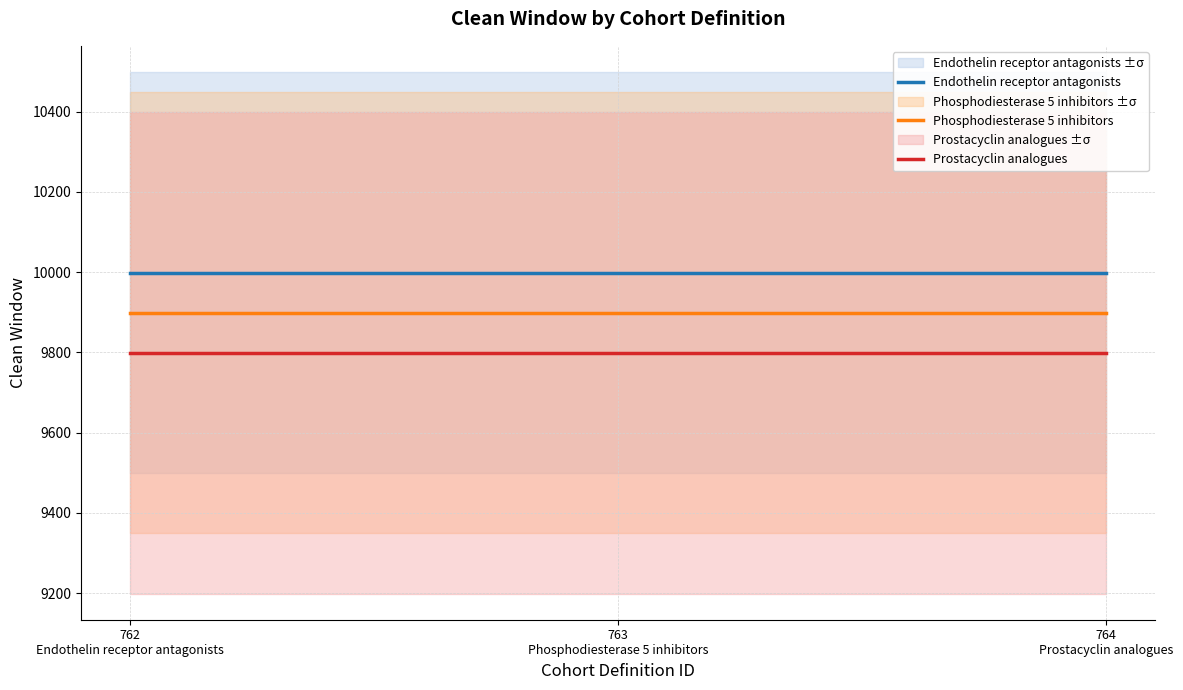

Reading right to left, list all the values displayed in this chart.

Endothelin receptor antagonists: 764
Prostacyclin analogues=9999	763
Phosphodiesterase 5 inhibitors=9999	762
Endothelin receptor antagonists=9999
Phosphodiesterase 5 inhibitors: 764
Prostacyclin analogues=9899	763
Phosphodiesterase 5 inhibitors=9899	762
Endothelin receptor antagonists=9899
Prostacyclin analogues: 764
Prostacyclin analogues=9799	763
Phosphodiesterase 5 inhibitors=9799	762
Endothelin receptor antagonists=9799